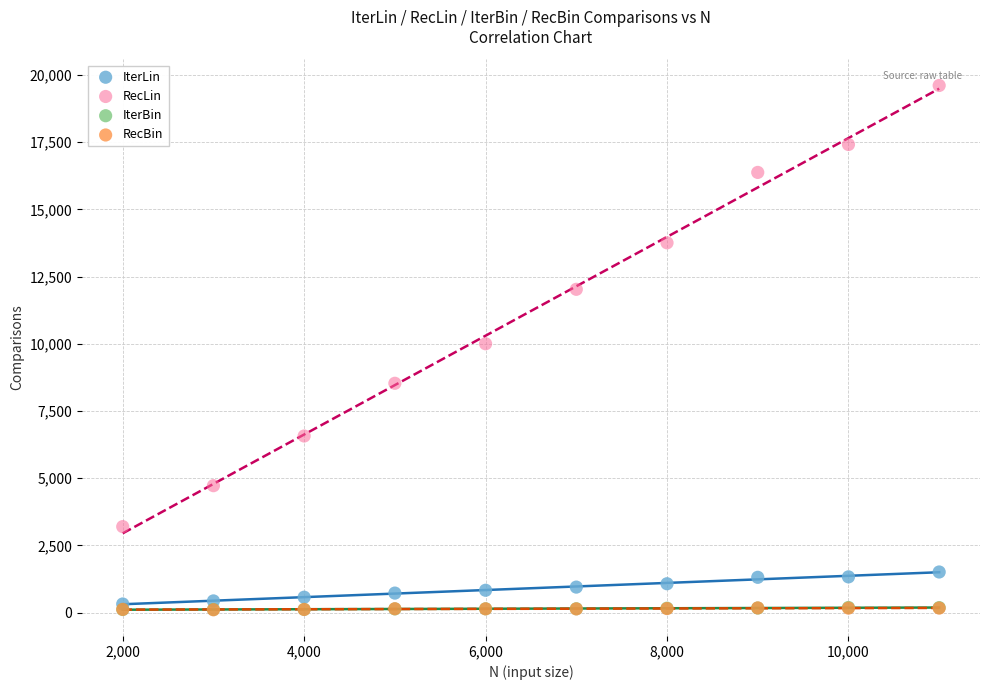

Which series has the largest Y range (max minus min)?

RecLin